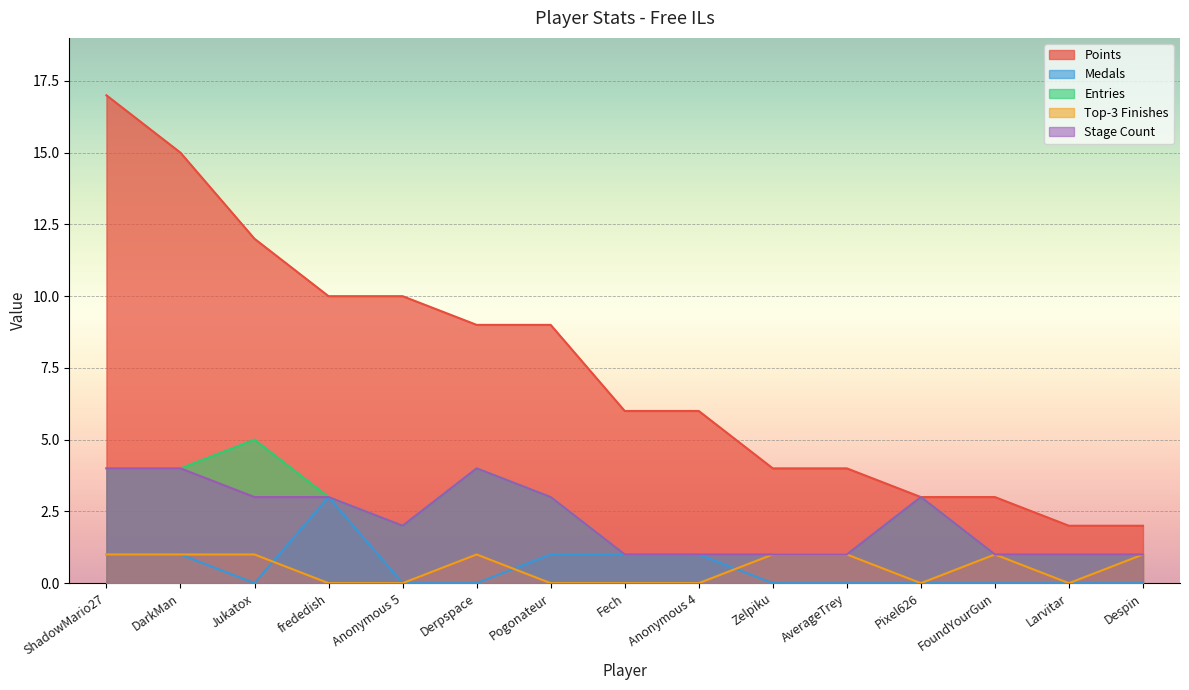

Which series has the largest total across all categories?

Points